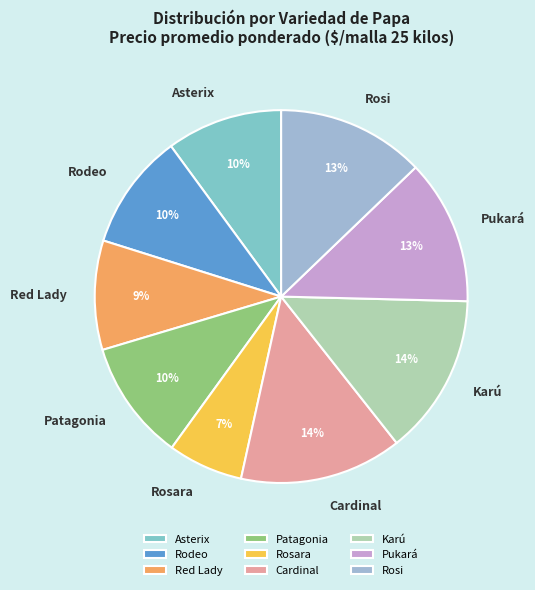

Which slice is the smallest?

Rosara